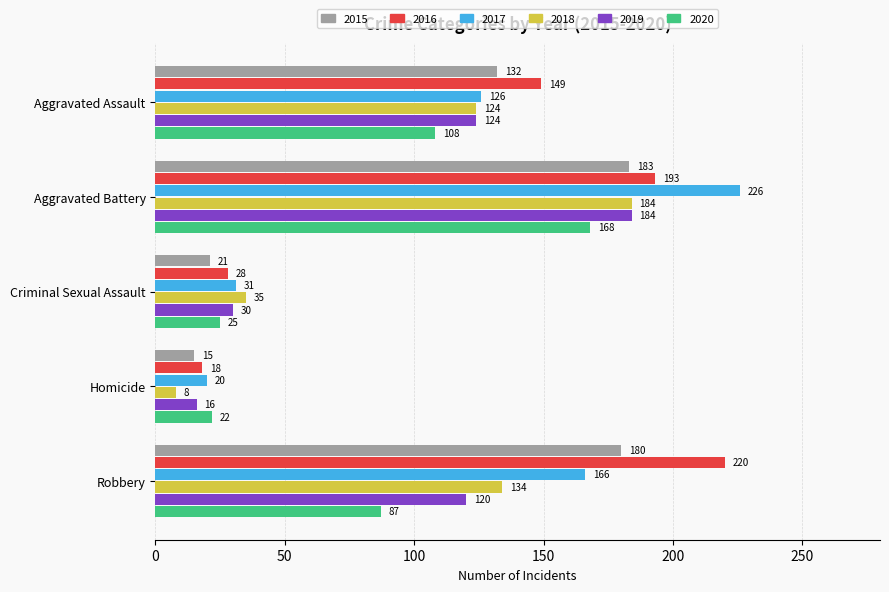

What is the total value across all series at Aggravated Battery?

1138